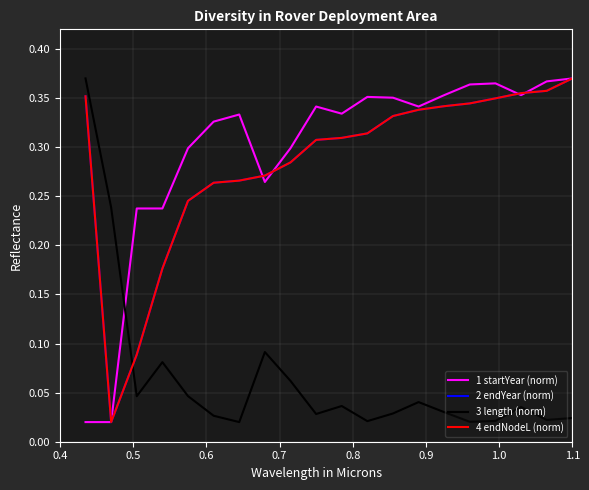

In 4 endNodeL (norm), how many points are lower than both neighbors (excluding endpoints)?

1